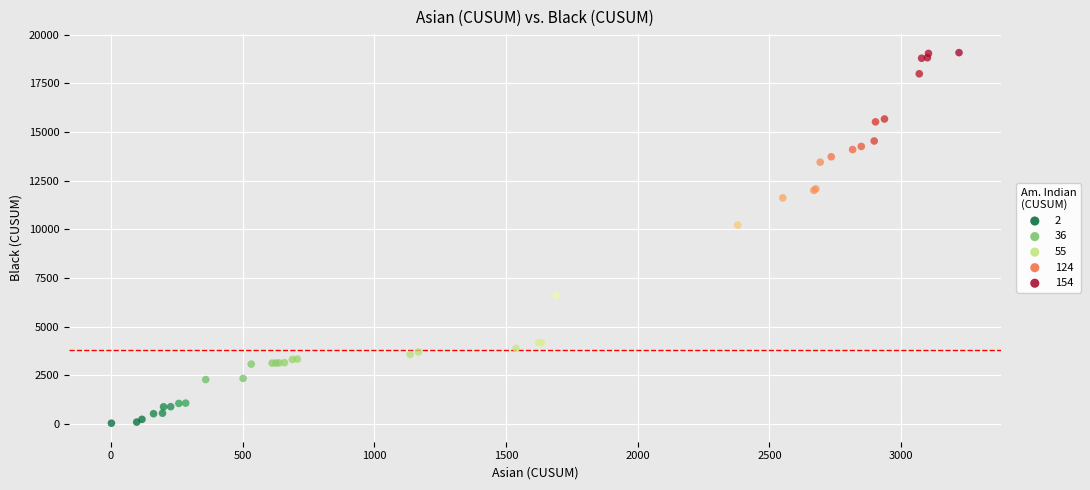

What Y value in the scatter plot is closest to 9558?

10220